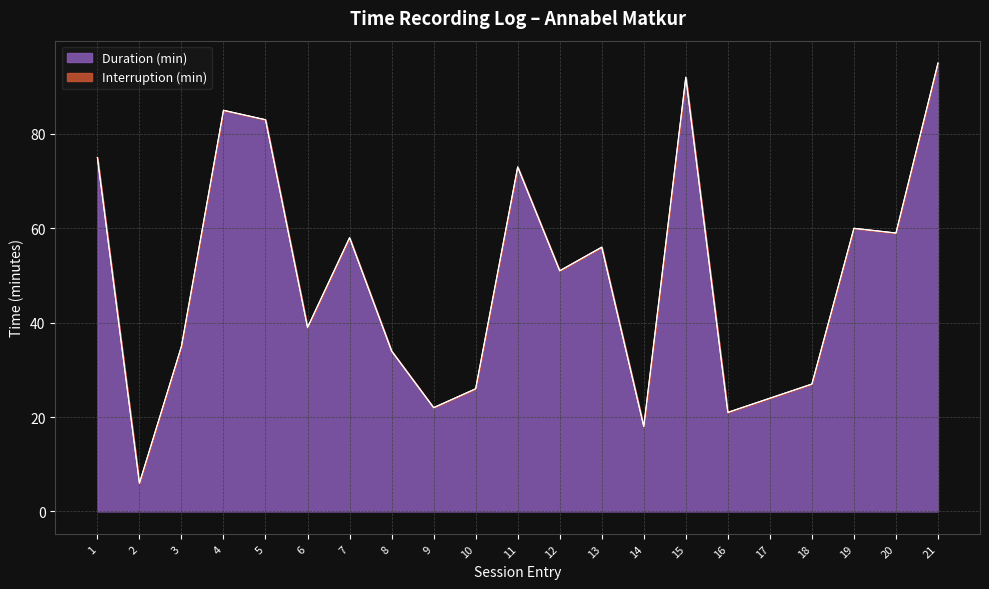

How many data points are above 51?

10